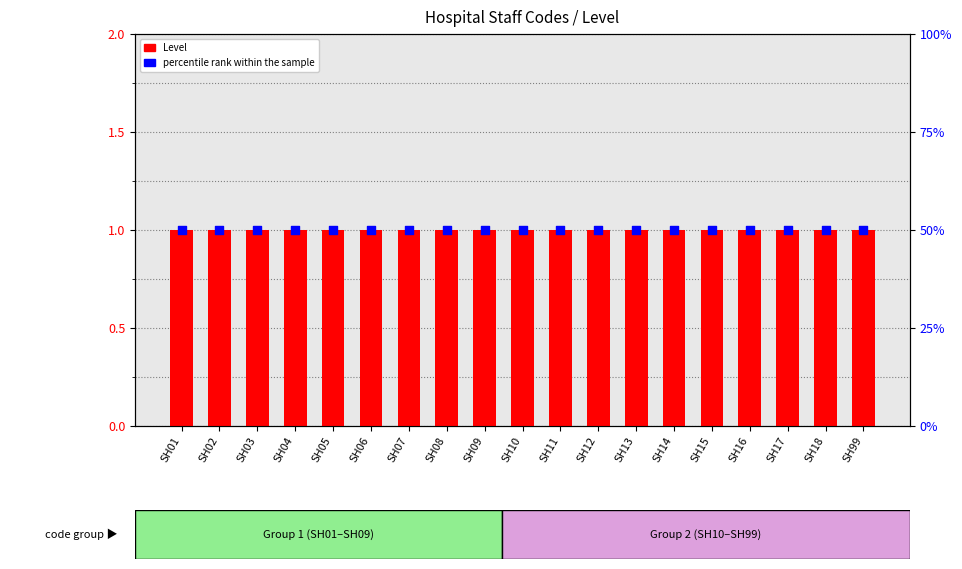

At which category is the sum across all series the highest?

SH01